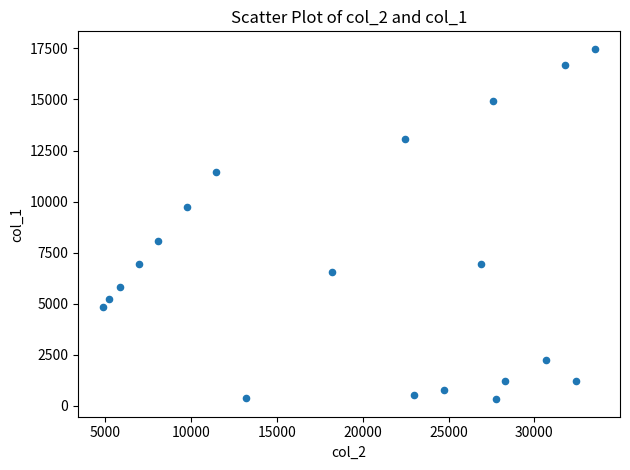

What is the range of Y values (max minus min)?

17161